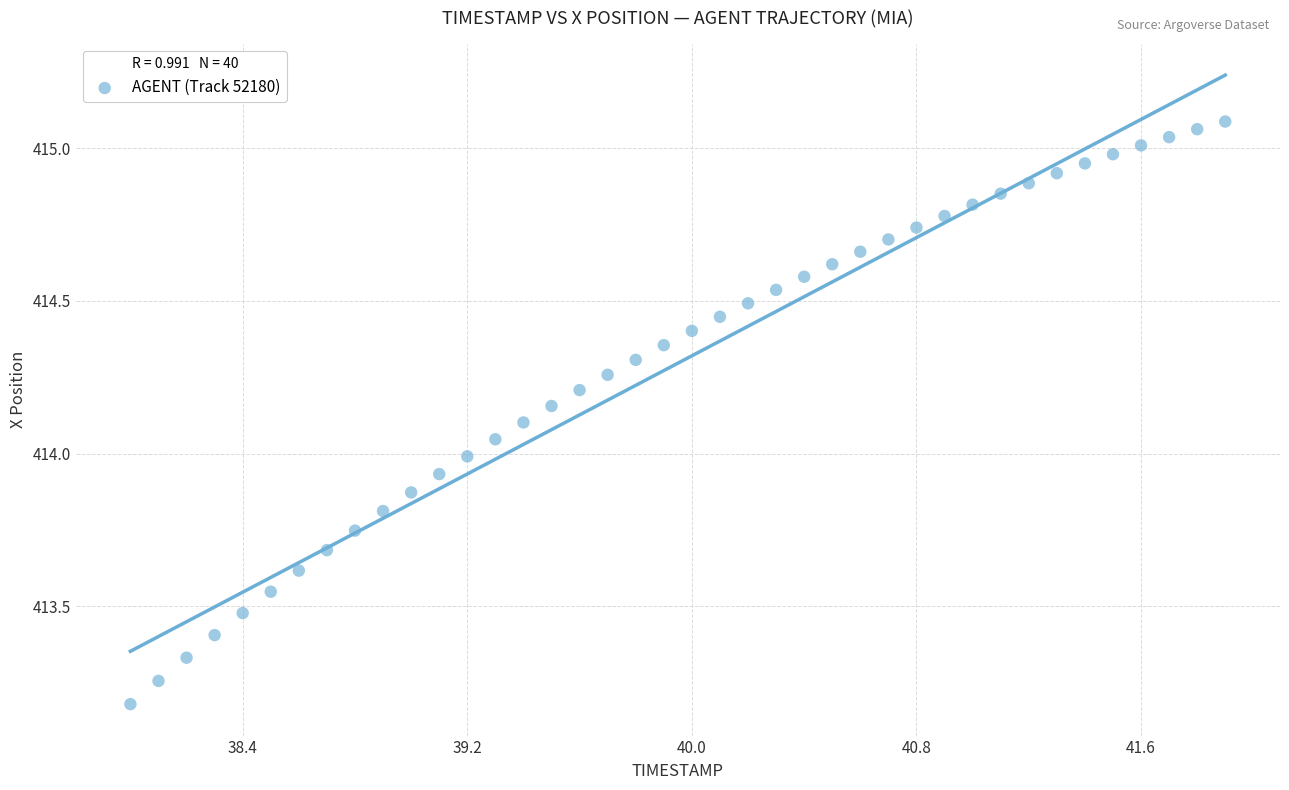

What is the range of Y values (max minus min)?

1.9